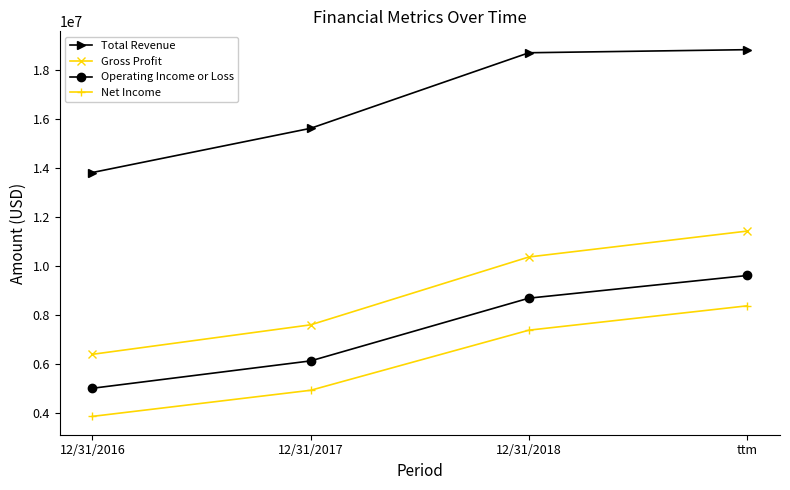

At how many categories does at least one series exceed 7295781?

4